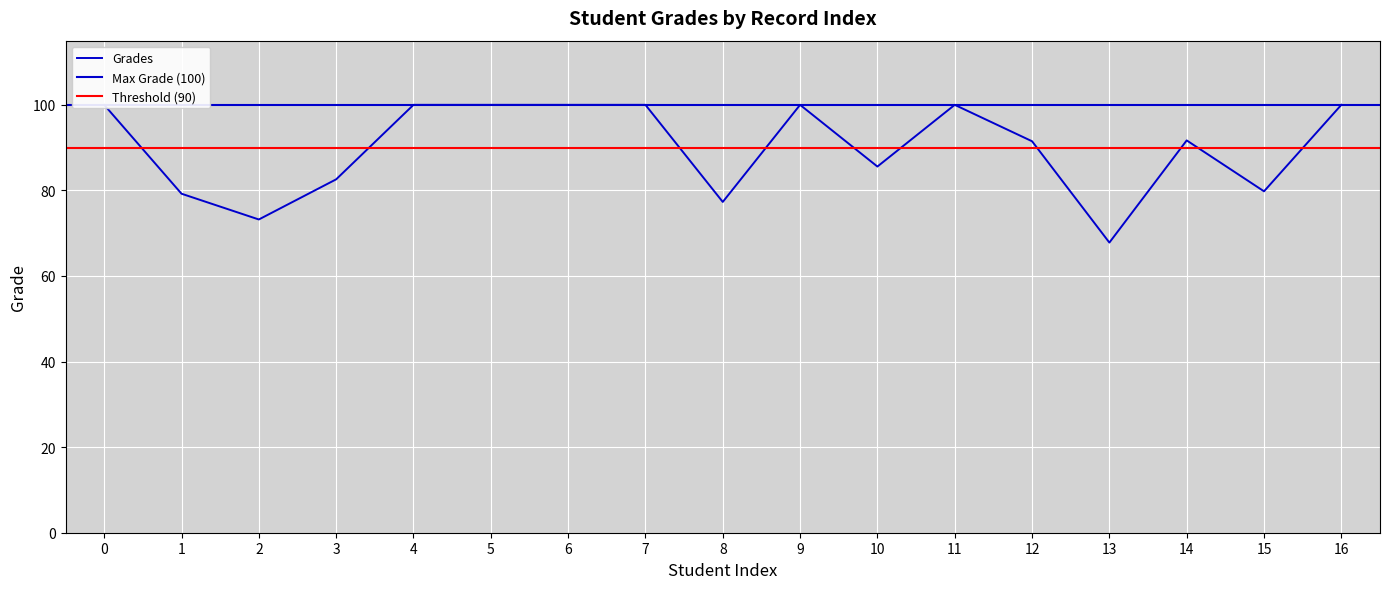

How many values are below 91?

7